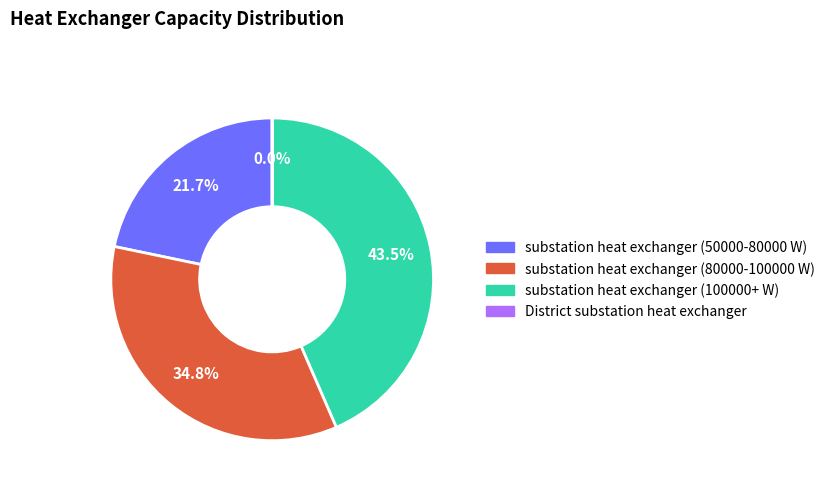

True or false: substation heat exchanger (50000-80000 W) accounts for 22% of the total.

True